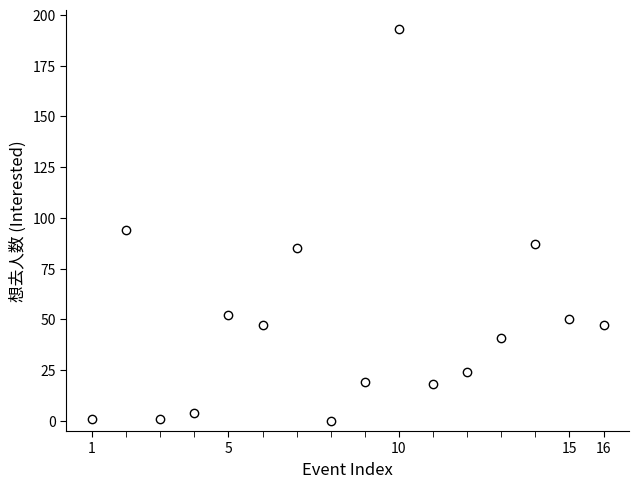

What is the range of X values (max minus min)?

15